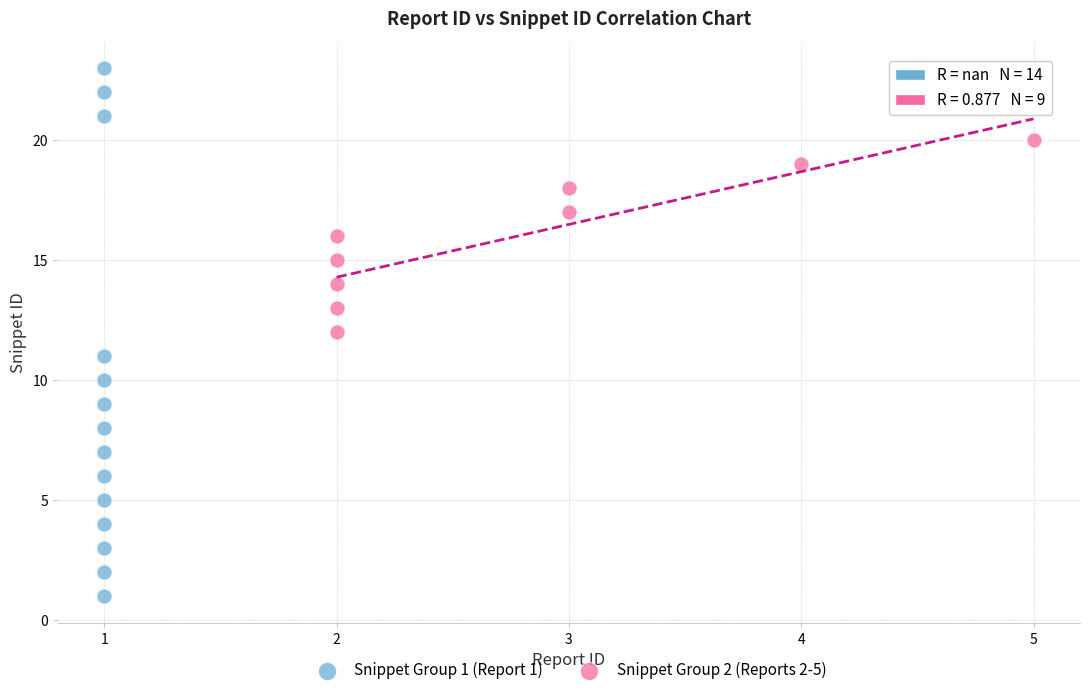

Which series reaches the minimum Y coordinate?

Snippet Group 1 (Report 1)